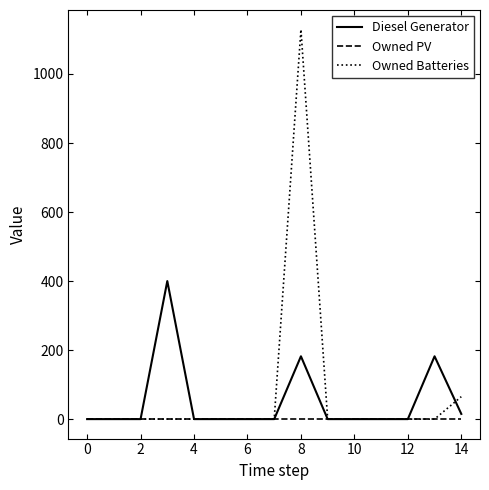

Count the number of data series in this chart.

3